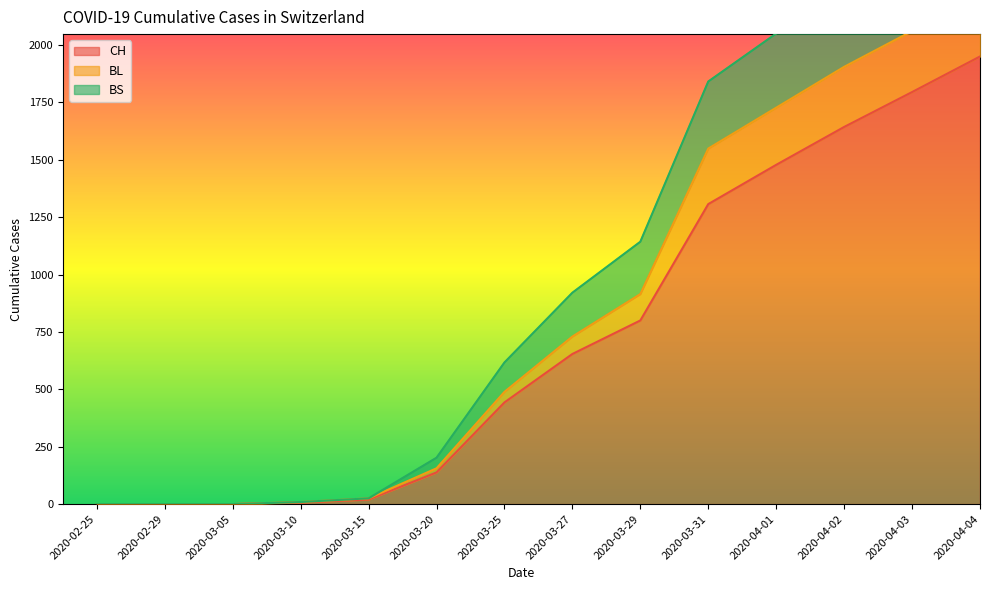

What is the sum of all BS values?

14203